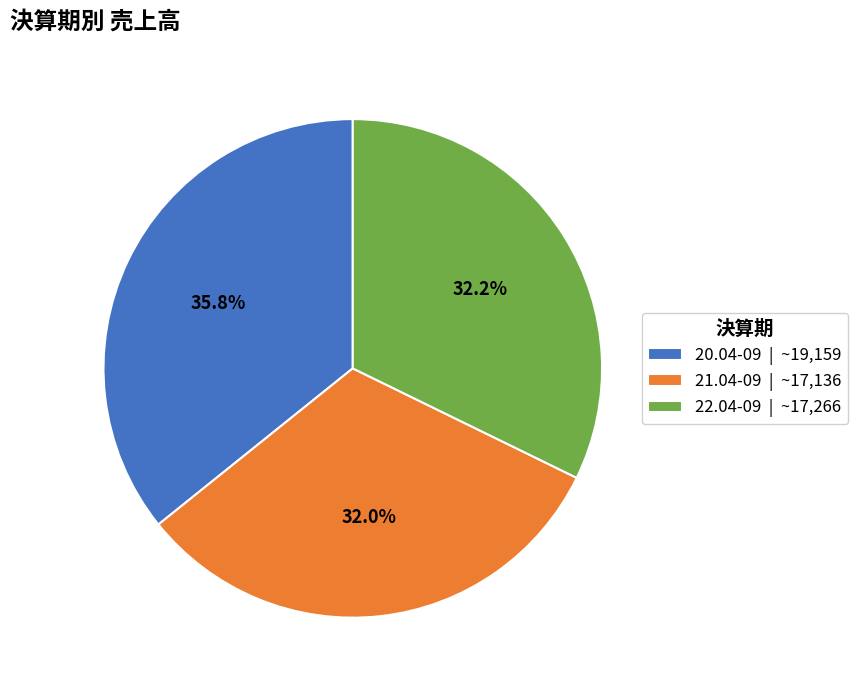

To the nearest percent, what portion does 20.04-09 represent?

36%